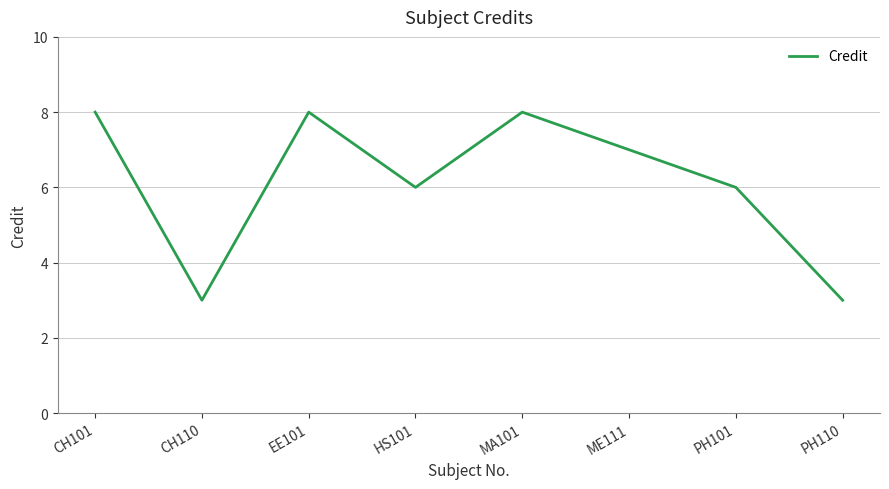

Reading left to right, transcribe all the data shown in this chart.

CH101=8	CH110=3	EE101=8	HS101=6	MA101=8	ME111=7	PH101=6	PH110=3